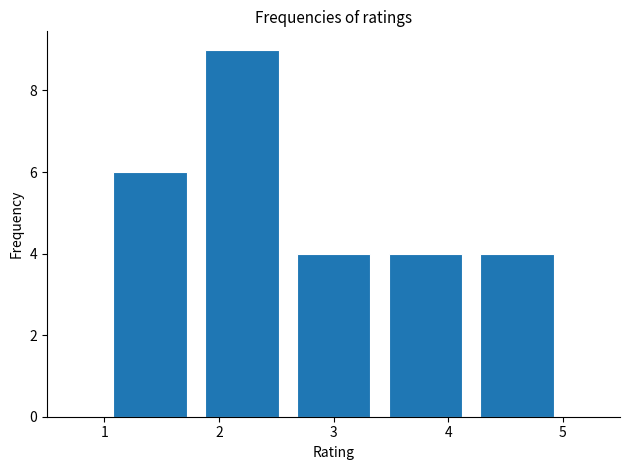

Reading left to right, transcribe this chart: for each bar, give the range it covers on the x-axis and its height. The values are not printed on the chart, so give them approximately, as read against the axis.

1.0 to 1.8: 6
1.8 to 2.6: 9
2.6 to 3.4: 4
3.4 to 4.2: 4
4.2 to 5.0: 4